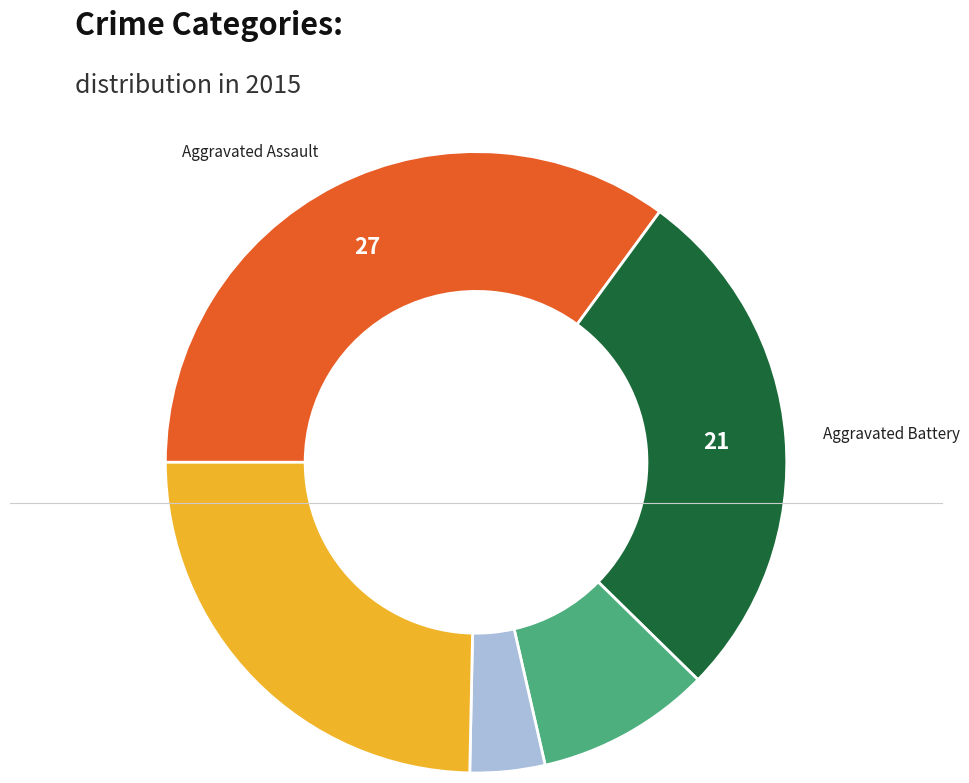

Is there any slice that represents more than half of the pie?

No